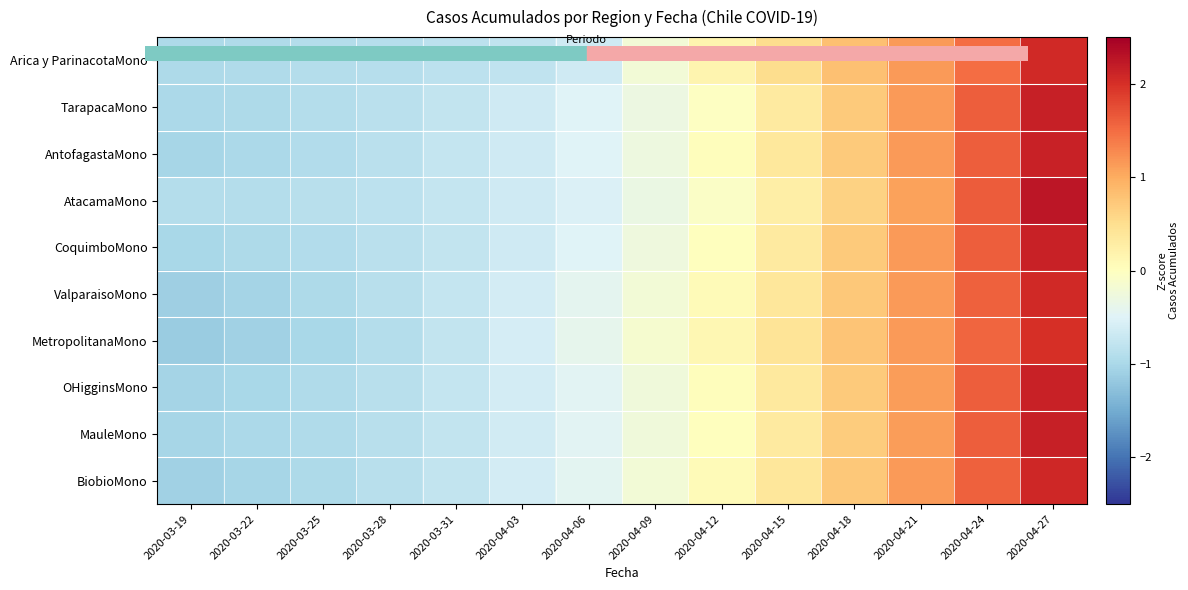

Rank the series by their maximum value, from lowest to highest.

MetropolitanaMono, Arica y ParinacotaMono, ValparaisoMono, BiobioMono, OHigginsMono, AntofagastaMono, CoquimboMono, MauleMono, TarapacaMono, AtacamaMono